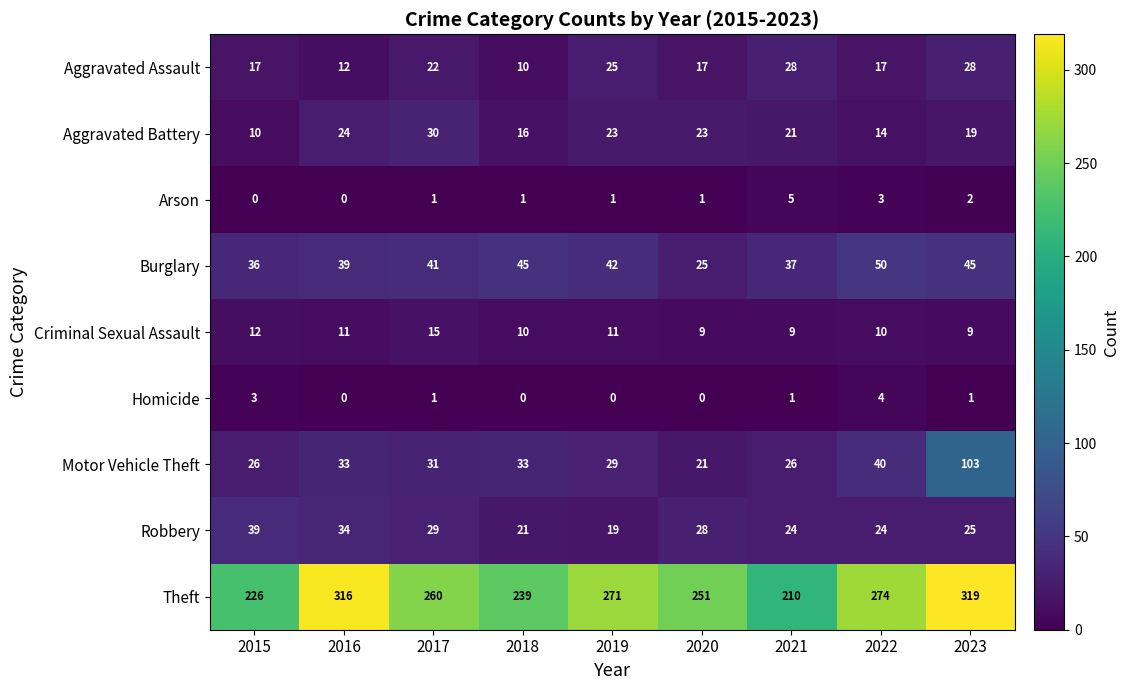

What is the approximate value of Theft at 2017?

260